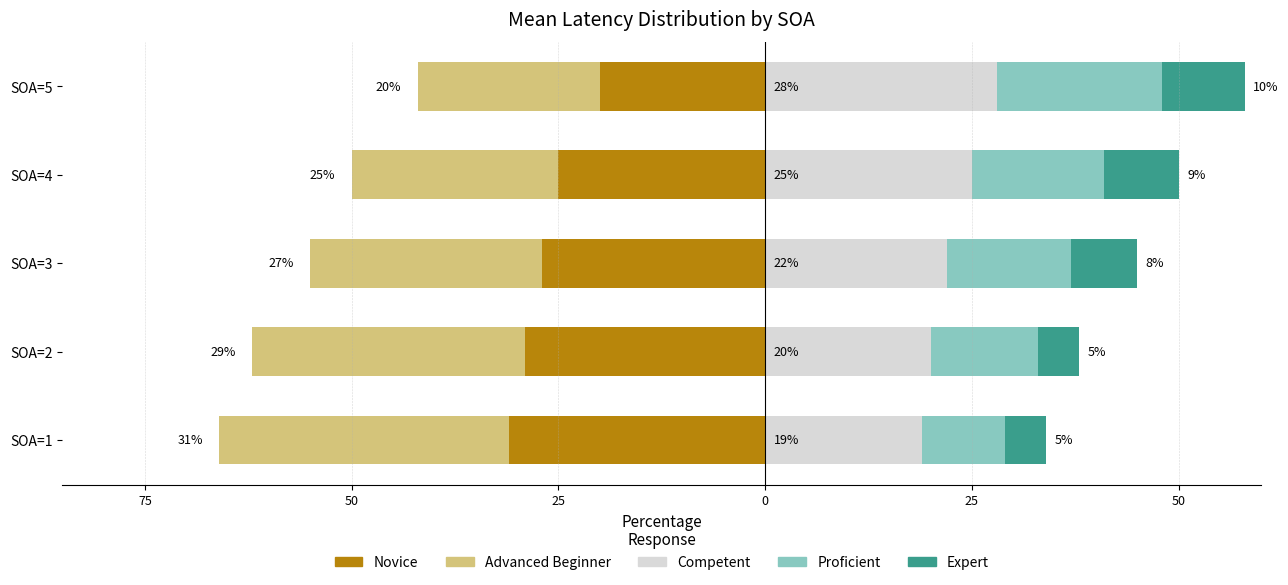

What are all the series names shown in the legend?

Novice, Advanced Beginner, Competent, Proficient, Expert